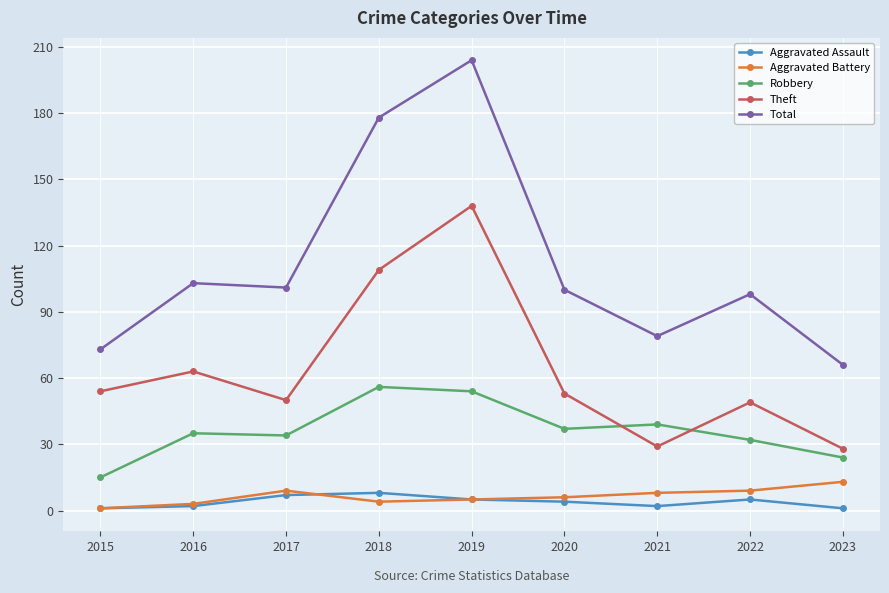

How many interior local valleys does the Total series have?

2